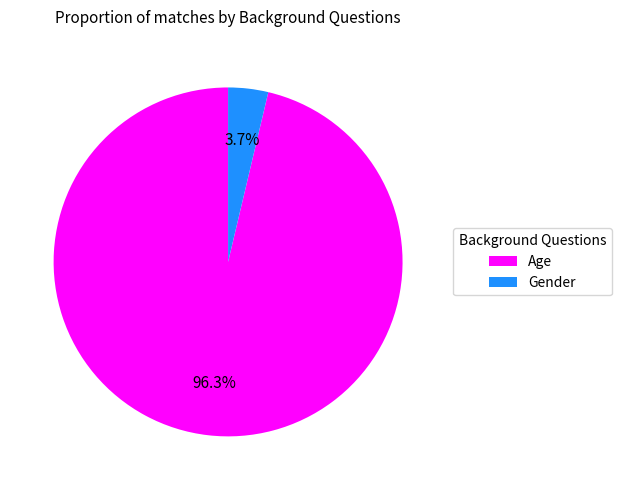

What is the majority slice?

Age